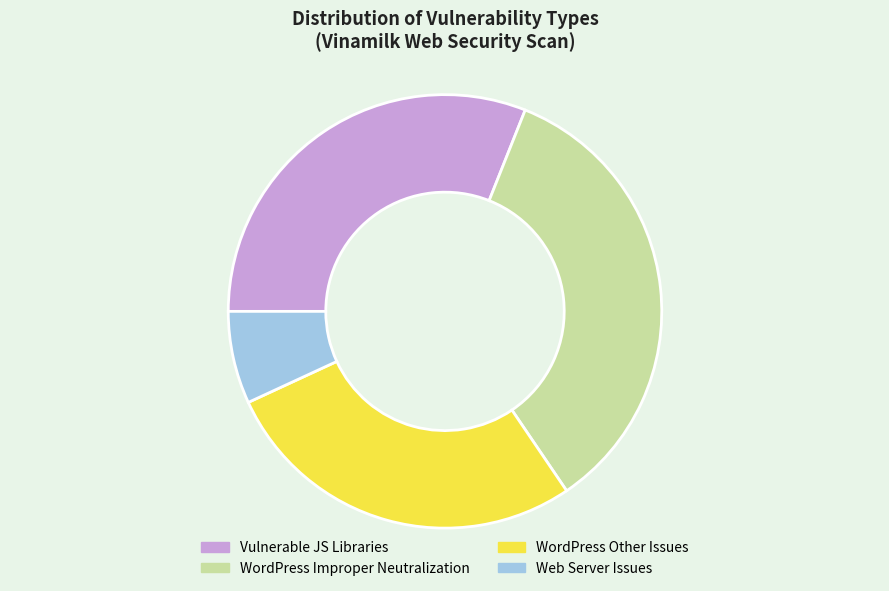

Which category has the biggest portion of the pie?

WordPress Improper Neutralization